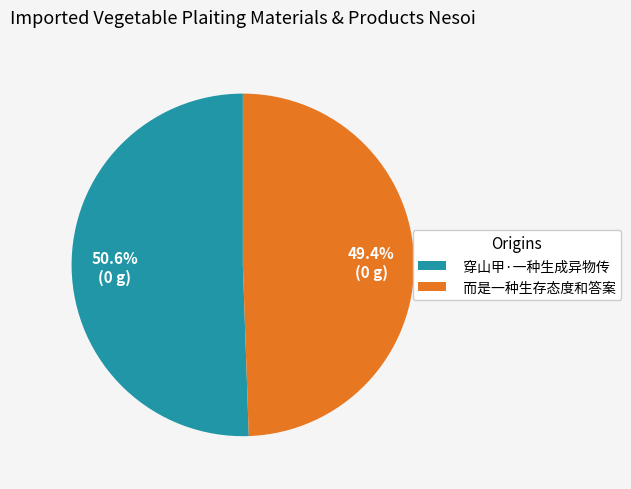

To the nearest percent, what portion does 穿山甲·一种生成异物传 represent?

51%